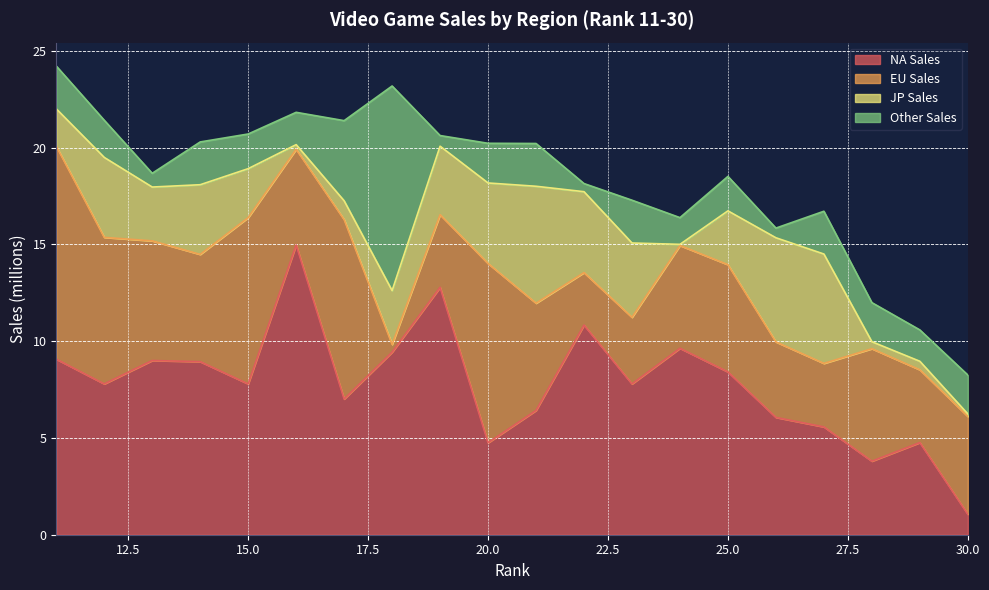

Where do JP_Sales and NA_Sales first cross each other?

26 and 27